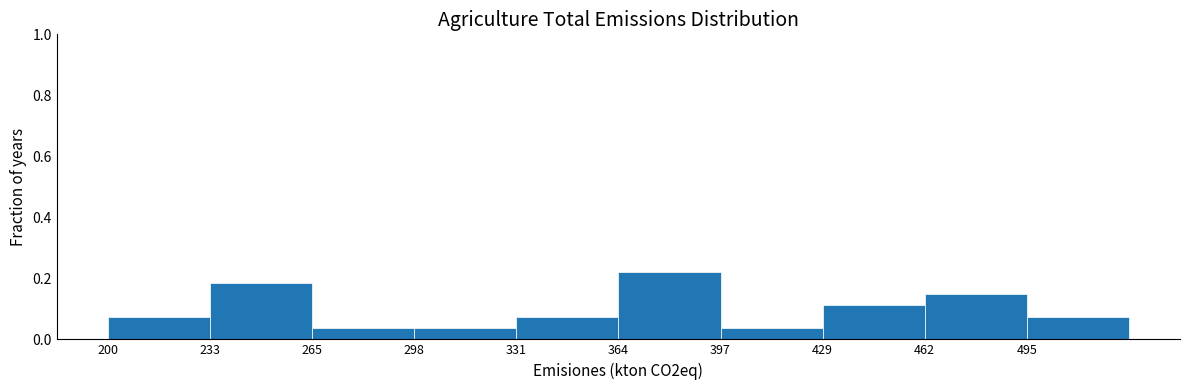

Reading left to right, list every bar in this chart as the range it spans on the x-axis followed by its height. Neither the bar edges nor the heights are printed on the chart, so give them approximately, as read against the axes.

200 to 235: 0.08
235 to 265: 0.18
265 to 300: 0.04
300 to 330: 0.04
330 to 365: 0.08
365 to 395: 0.22
395 to 430: 0.04
430 to 465: 0.12
465 to 495: 0.14
495 to 530: 0.08